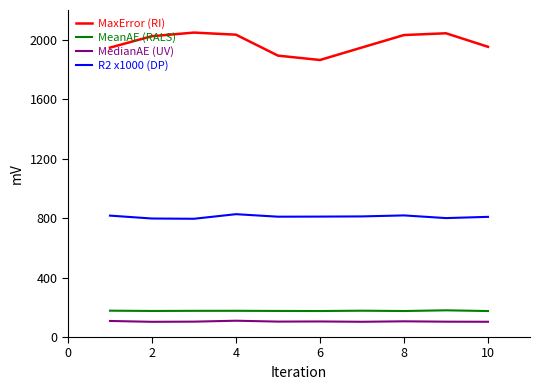

Does the chart display data point markers on the line(s)?

No